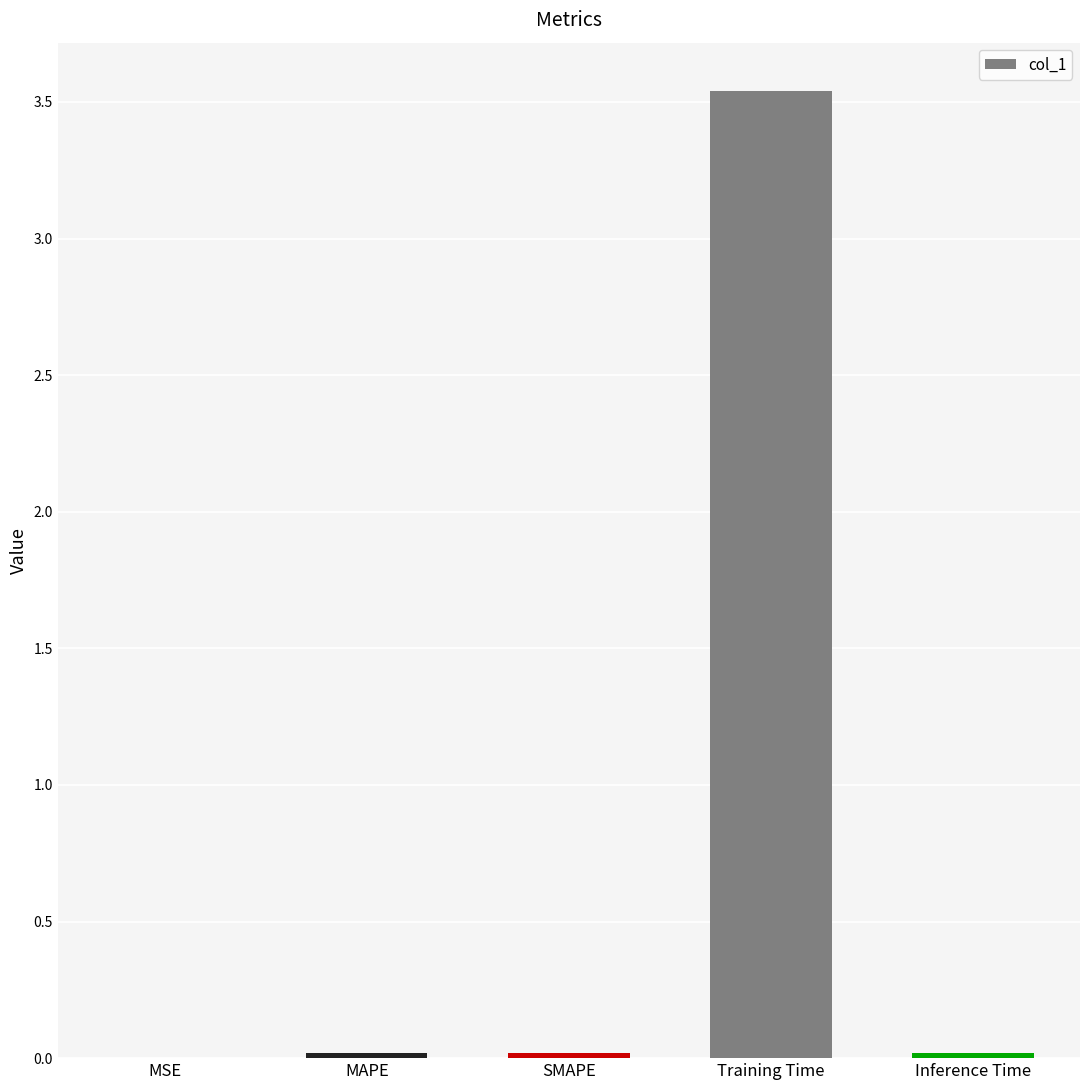

At which category does the chart reach its peak across all series?

Training Time